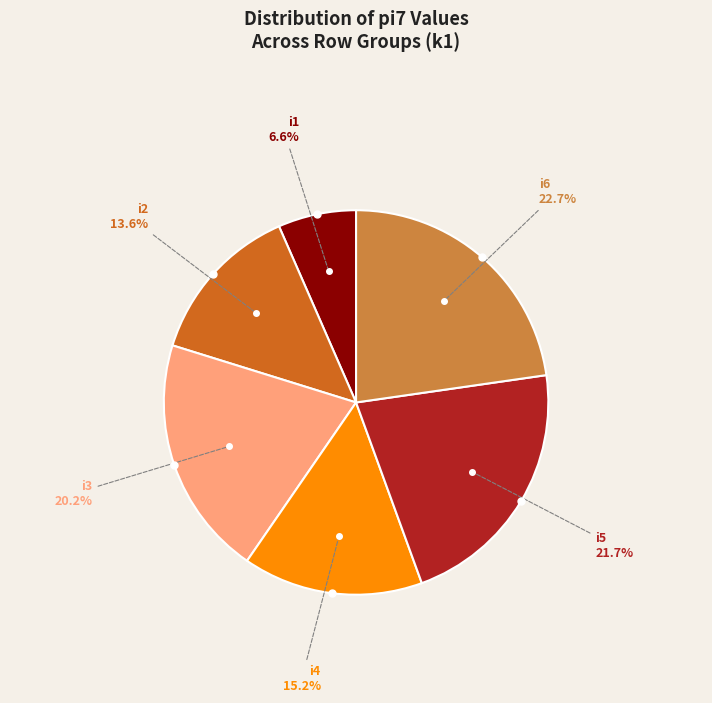

To the nearest percent, what is the difference between the largest and smallest slice percentages?

16%